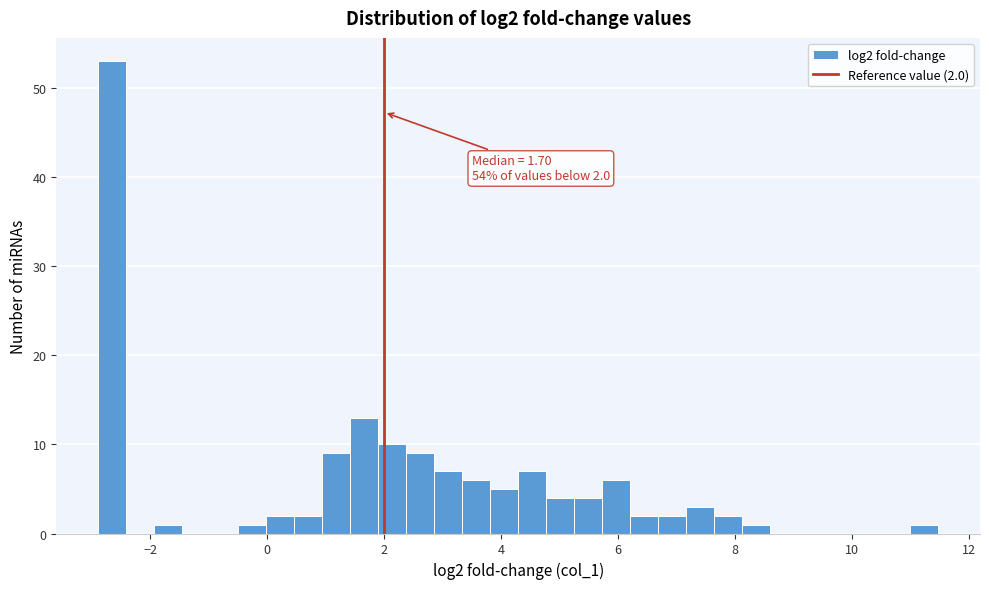

Read against the x-axis, roughly where is the centre of the tallest bar?

-2.6